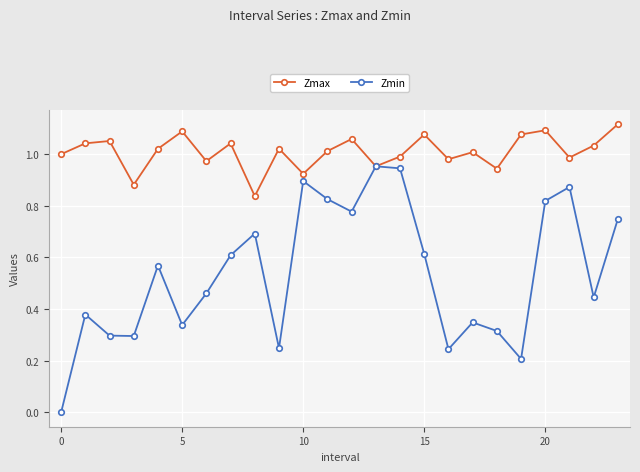

Which series has the widest spread of values?

Zmin